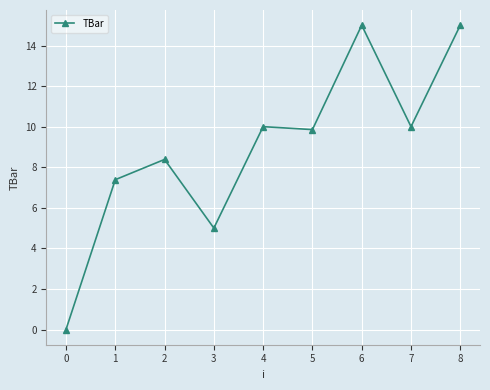

How many values are above zero?

8